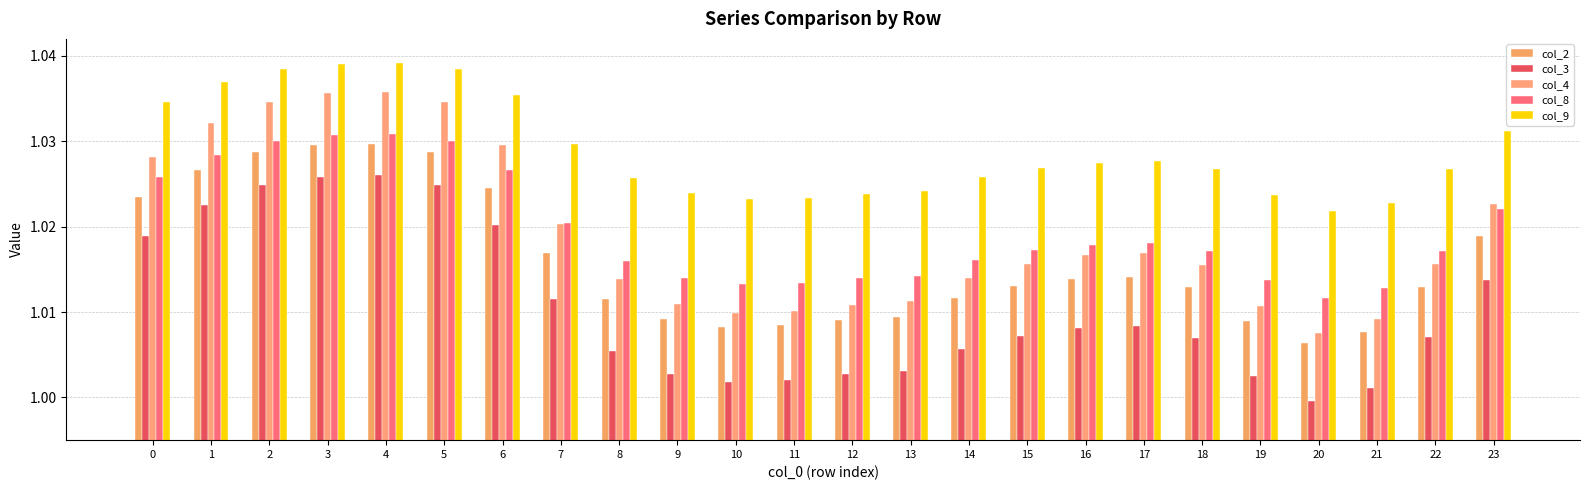

Count the col_8 values in the range 1 to 2.

24